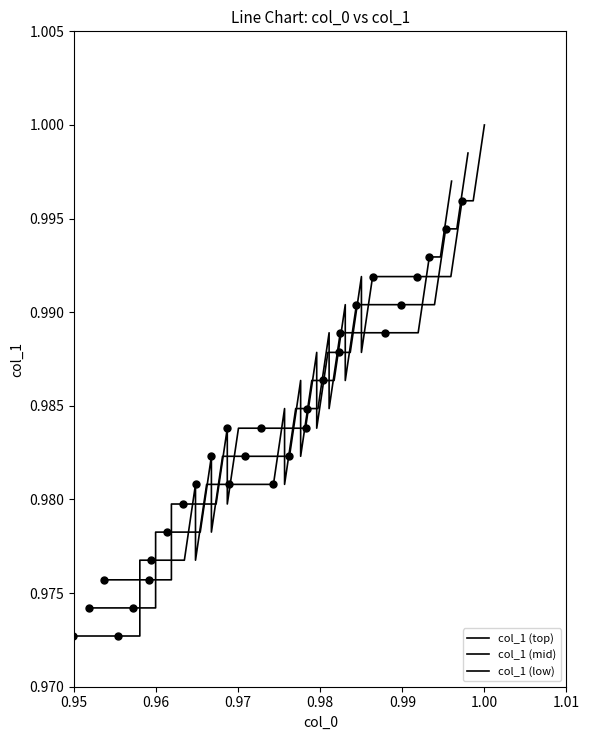

What is the maximum value for col_1 (low)?

1.0